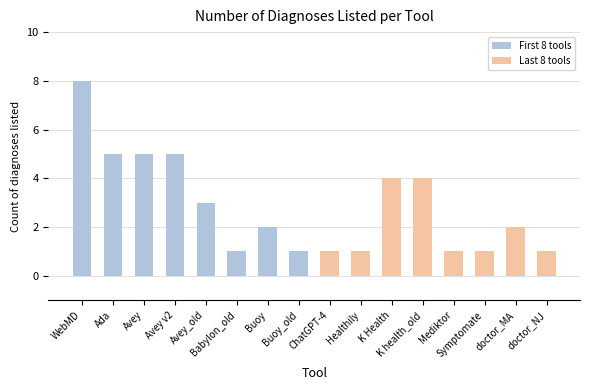

Are the bars grouped side by side (vs. stacked)?

No